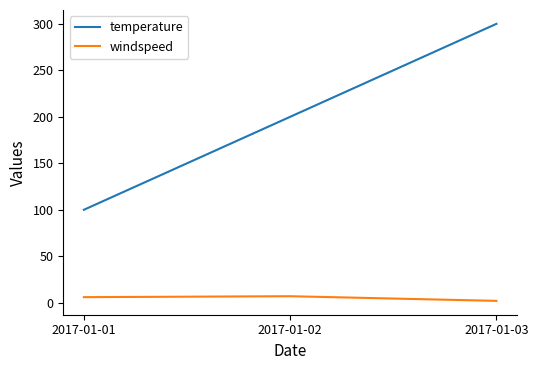

Does the chart have visible grid lines?

No